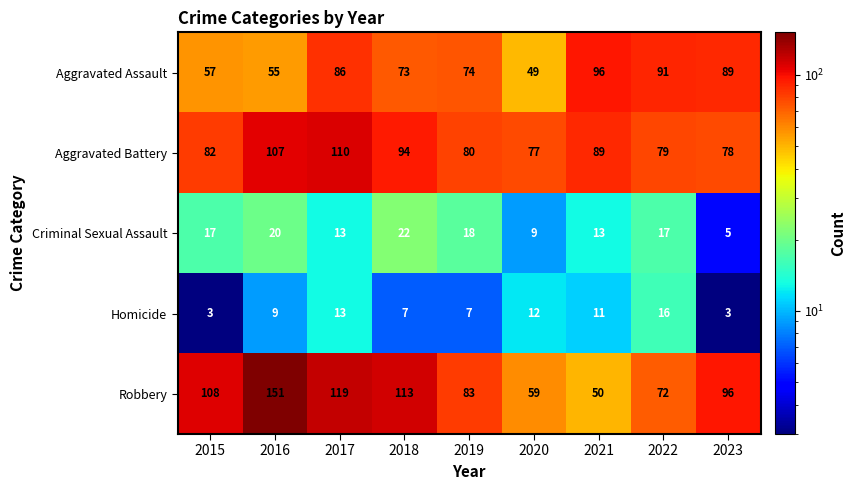

What is the total value across all series at 2022?

275